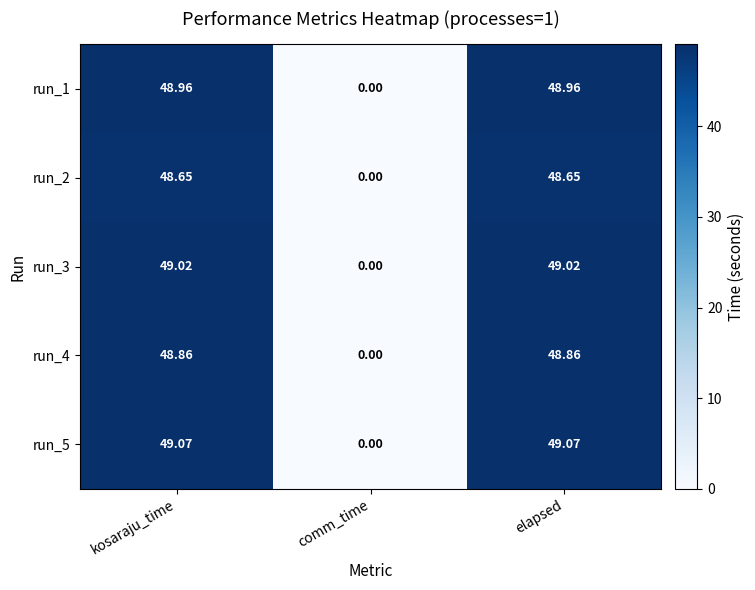

Where is run_5 nearest to the value 24?

comm_time